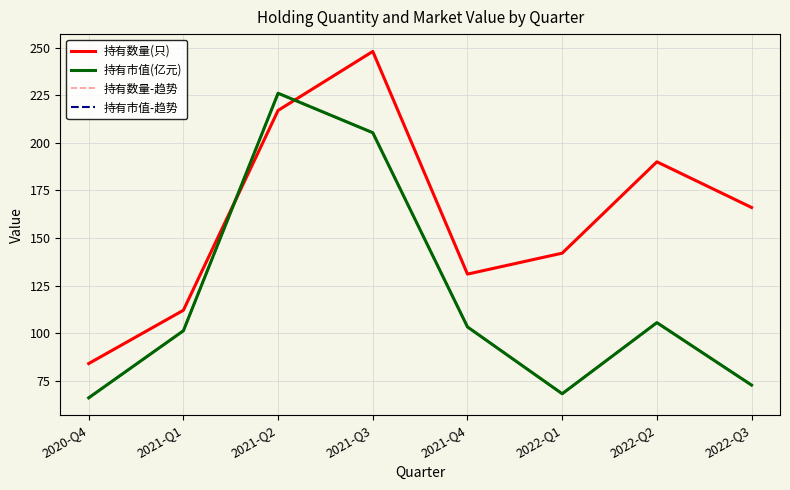

At 2020-Q4, list the series in order from smallest to largest.

持有市值(亿元), 持有市值-趋势, 持有数量(只), 持有数量-趋势